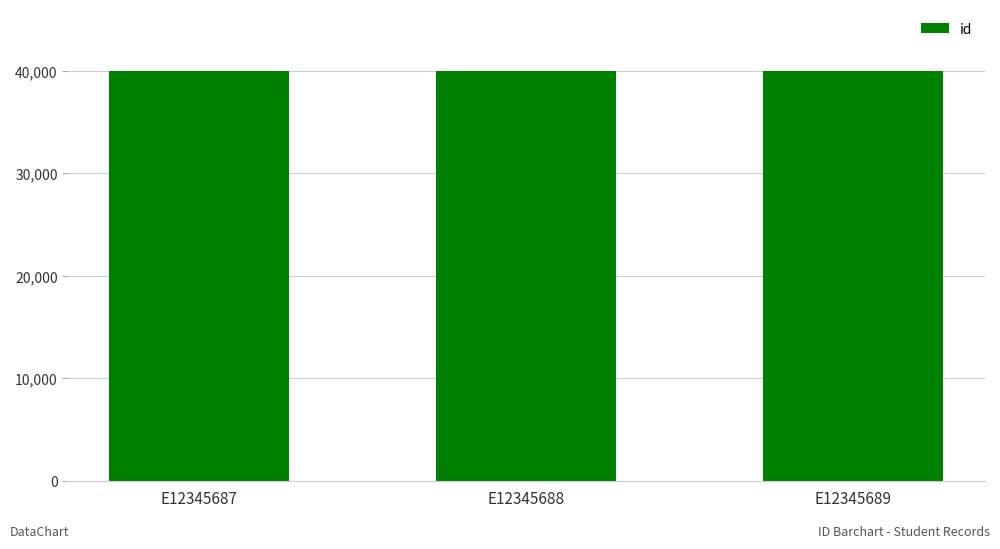

How many data points does each series have?

3